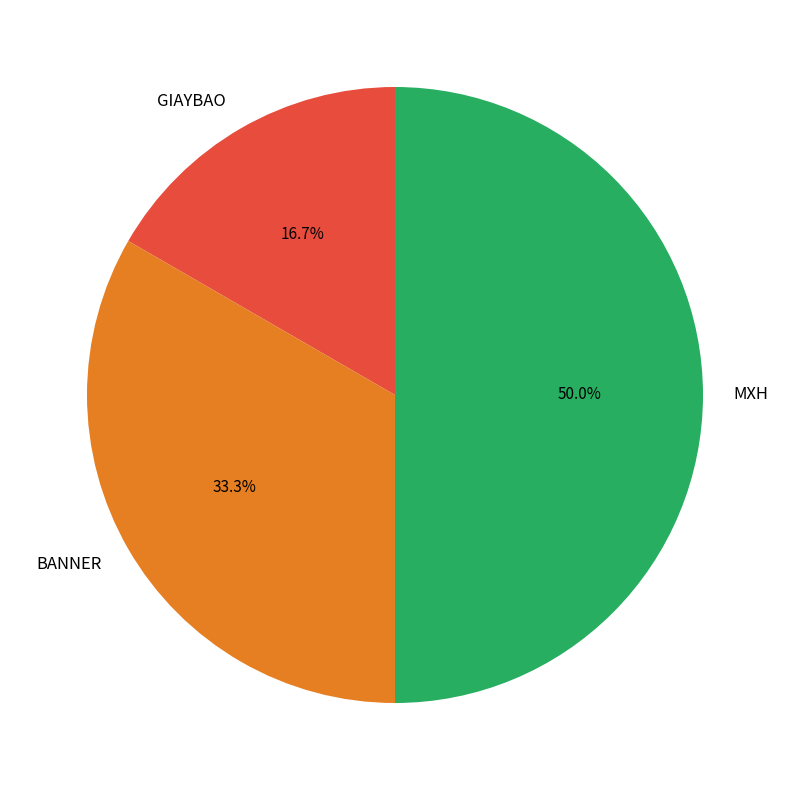

To the nearest percent, what portion does GIAYBAO represent?

17%